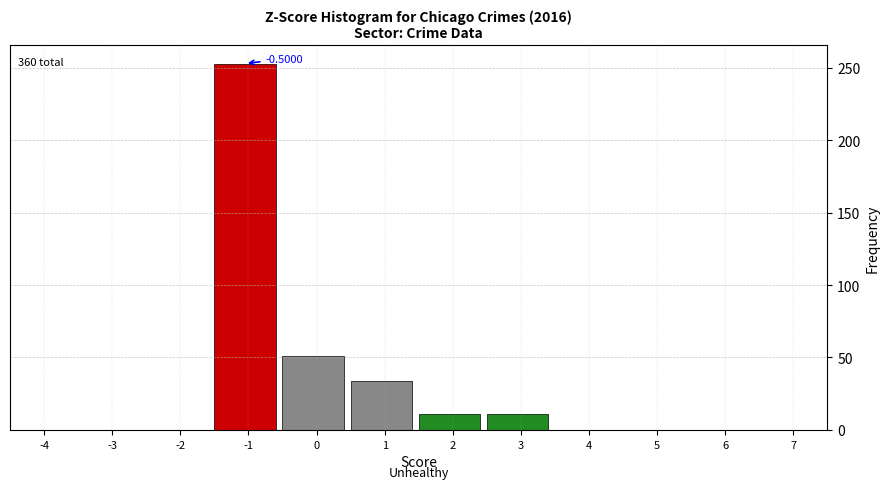

What is the sum of all values?

360